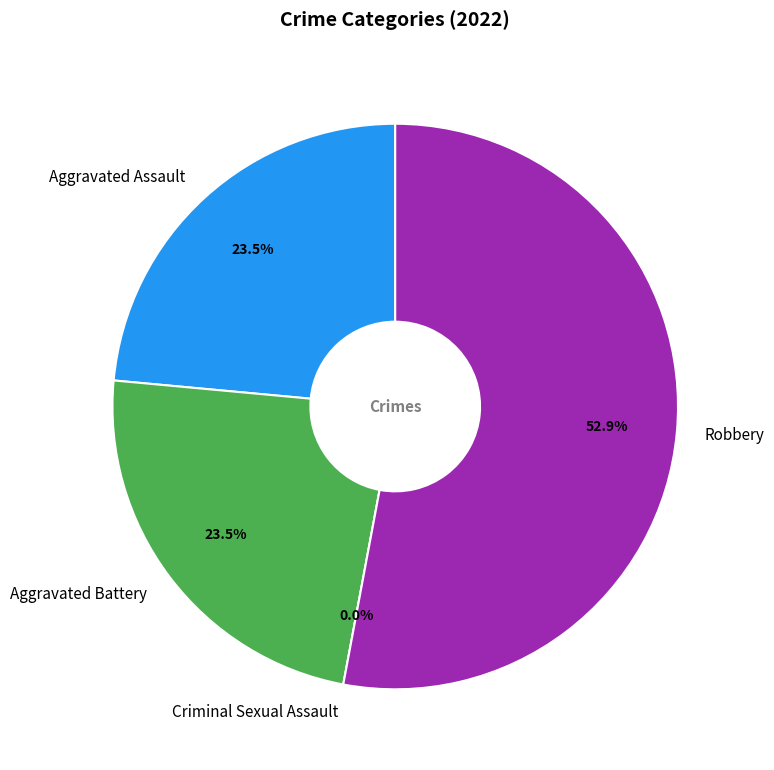

Which category has the biggest portion of the pie?

Robbery